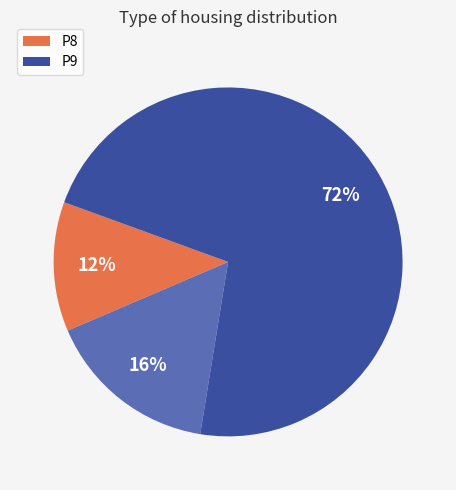

How many slices are in this pie chart?

3